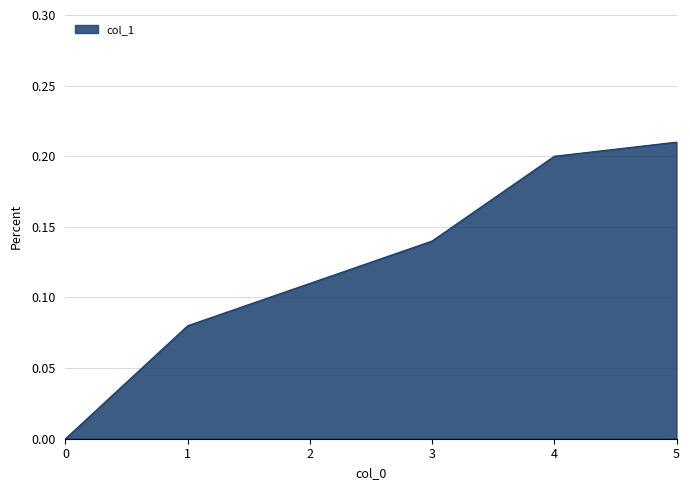

List the labels in order of value, largest first.

5, 4, 3, 2, 1, 0